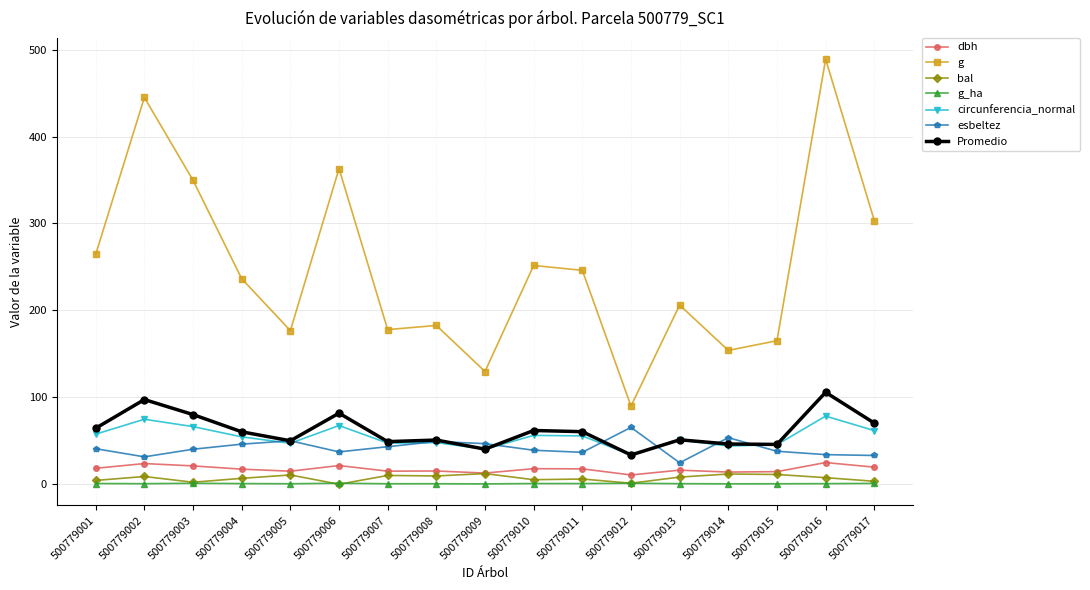

Is it true that esbeltez equals 40.3 at 500779003?

True